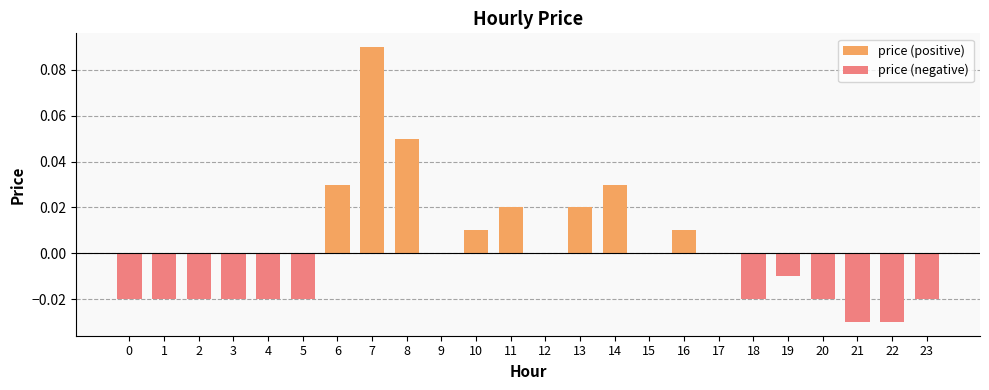

How many price (positive) values are between 0 and 1?

24